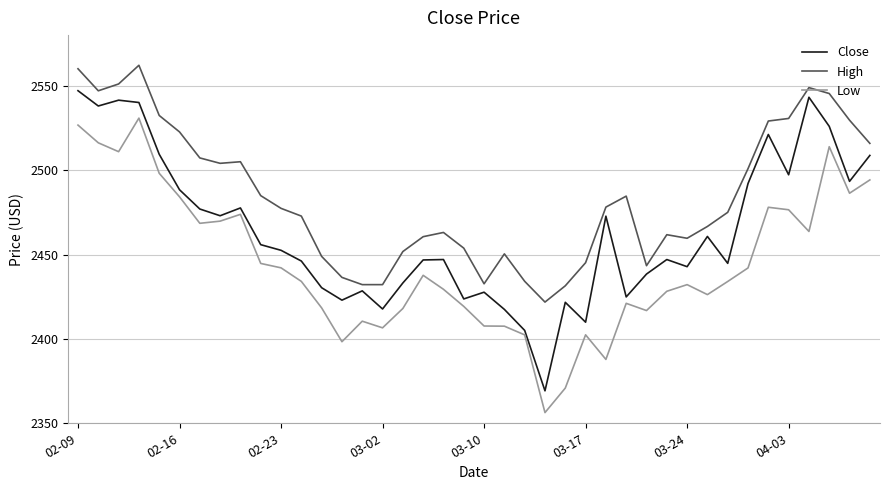

Rank the series by their average value, from lowest to highest.

Low, Close, High